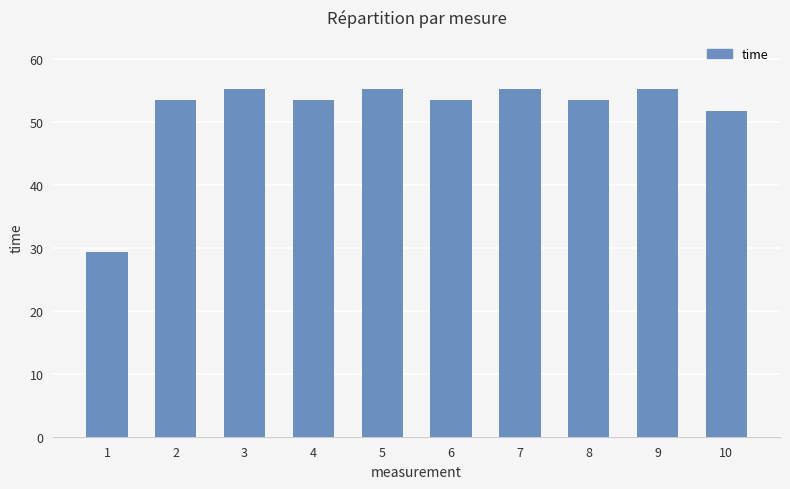

Are the bars grouped side by side (vs. stacked)?

No